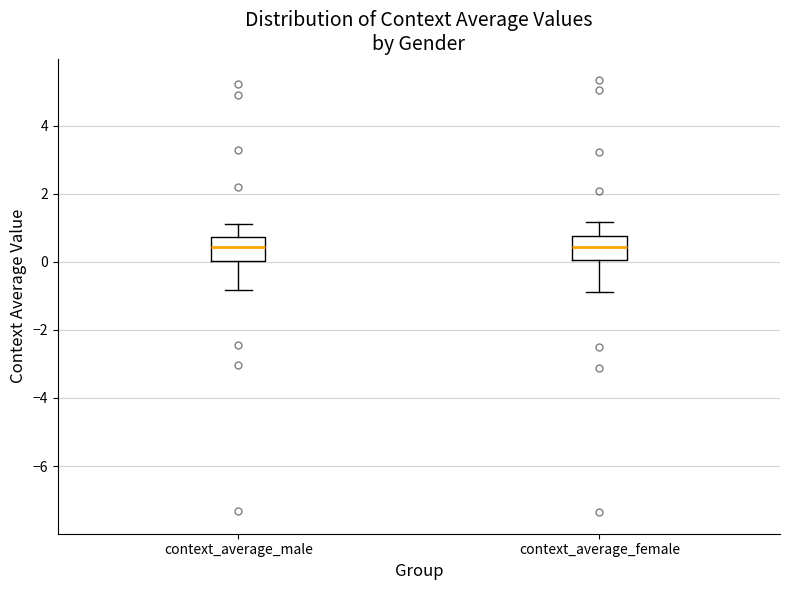

Reading left to right, transcribe this box plot: for each box, give where its median line is, the range the box spans, and where its two whiskers end, as read against the y-axis. The values are not printed on the chart, so give them approximately, as read against the axis.

context_average_male: median 0.4, box 0.0 to 0.8, whiskers -0.8 to 1.0
context_average_female: median 0.4, box 0.0 to 0.8, whiskers -0.8 to 1.2